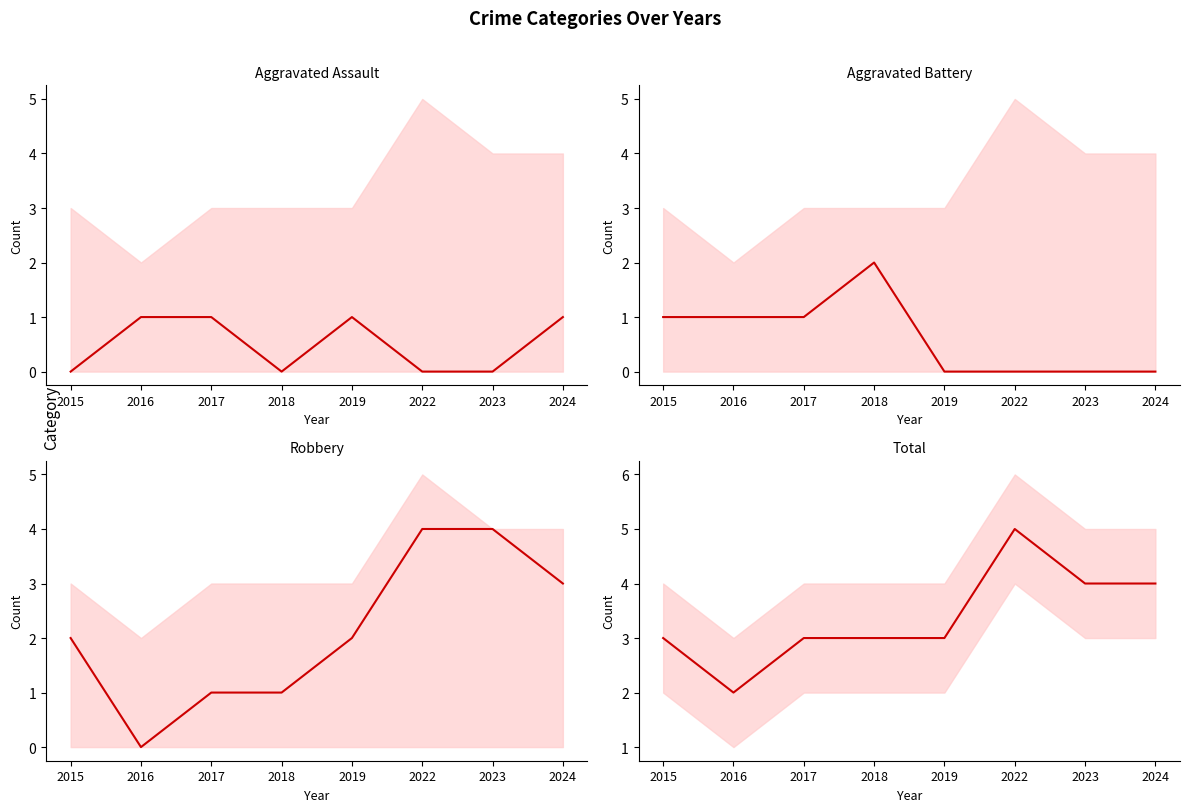

How many distinct data groups are displayed?

4